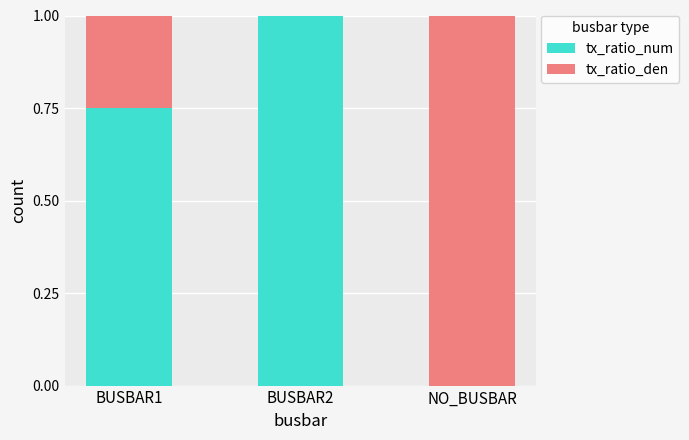

True or false: tx_ratio_num has a value of -0.3 at NO_BUSBAR.

False